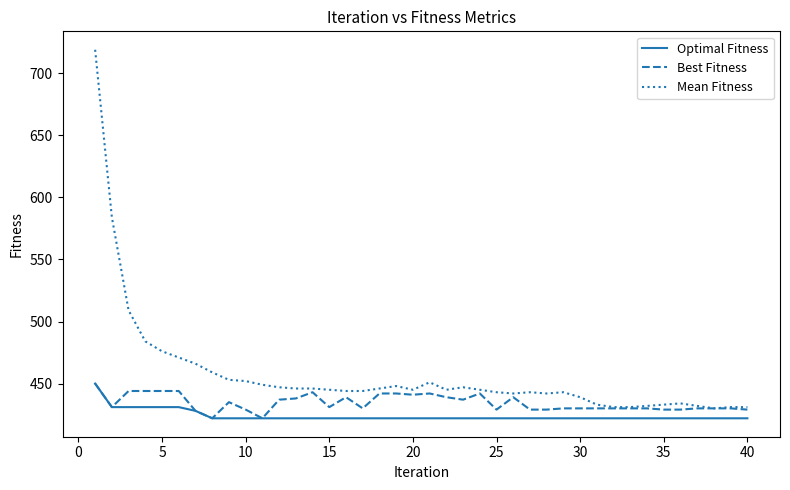

True or false: Best Fitness has more than 0 interior local peaks.

True